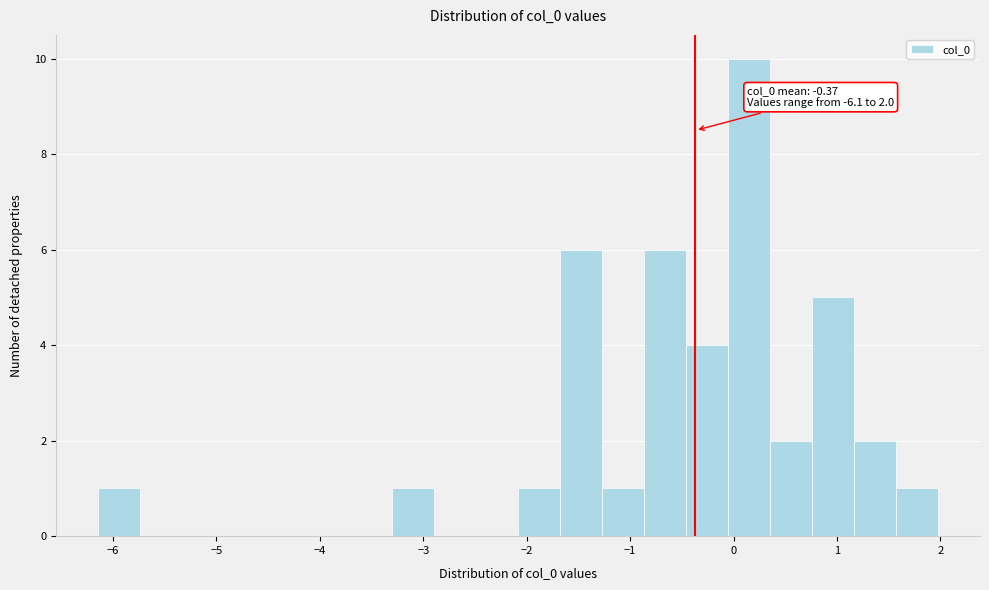

Which range on the x-axis has the tallest bar?

-0.1 to 0.4